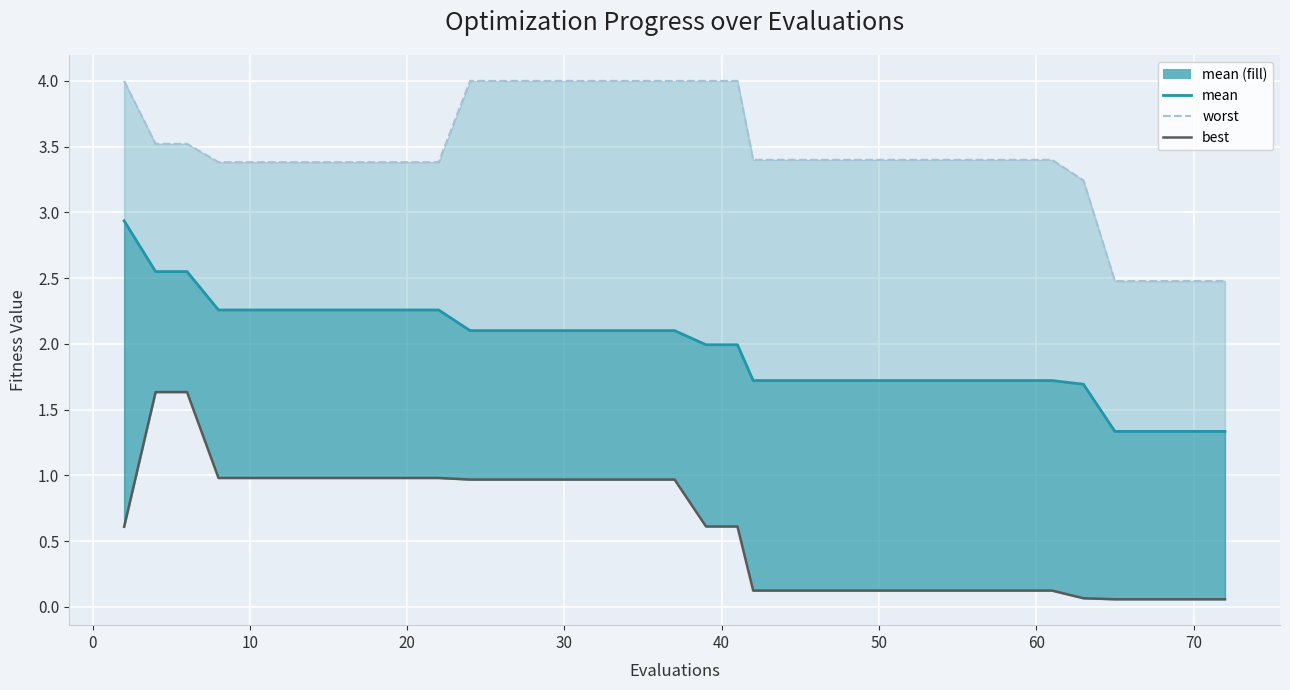

Which series has the widest spread of values?

mean (line)